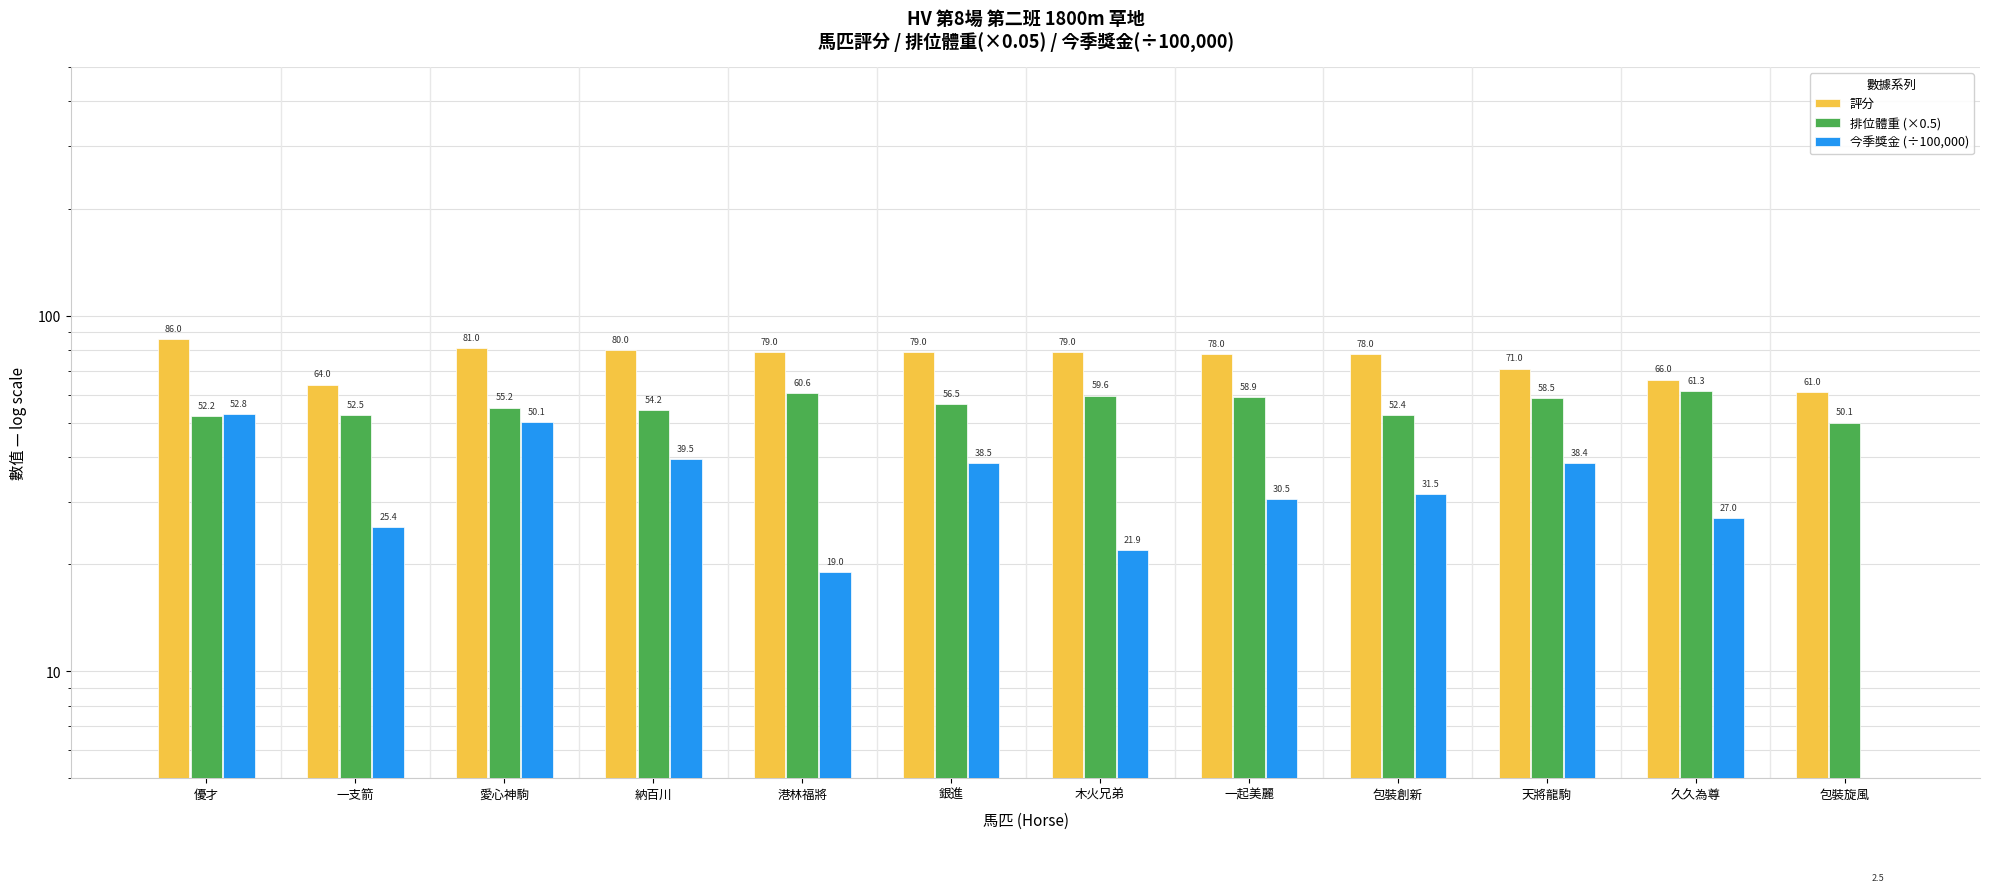

Is it true that 排位體重 (×0.5) equals 52.5 at 一支箭?

True